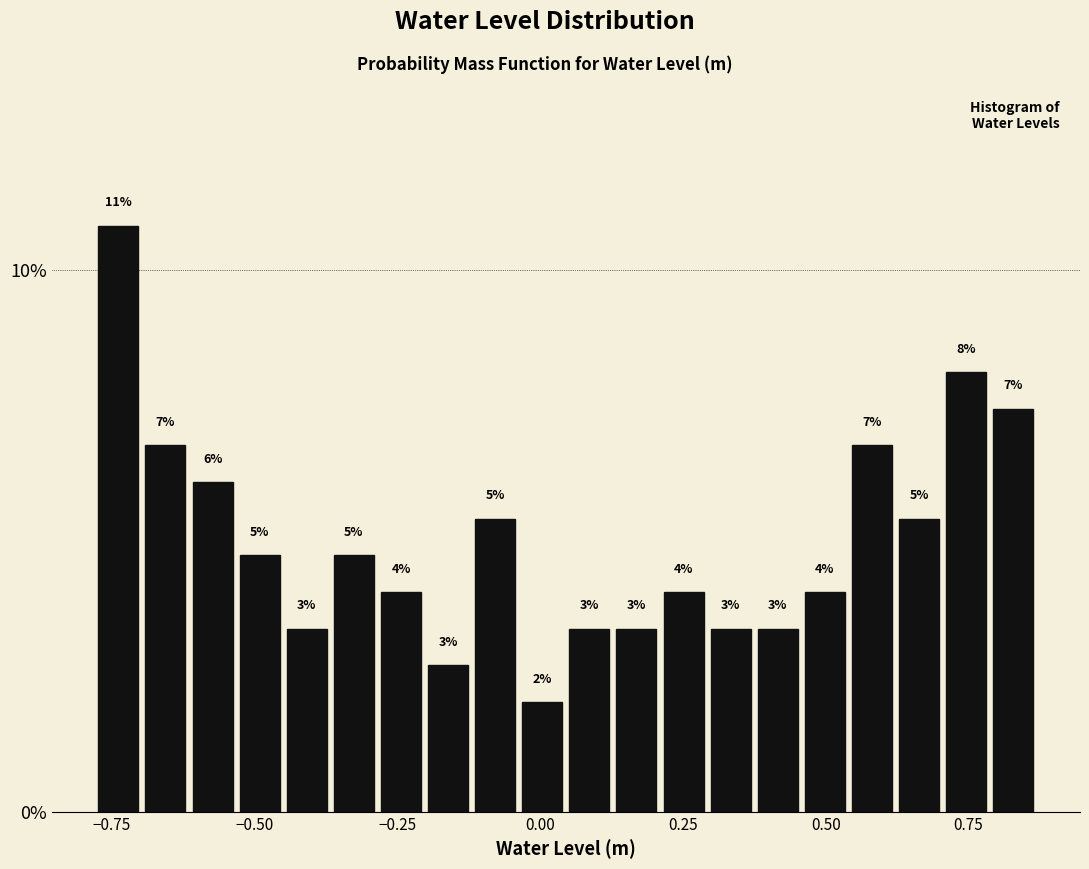

Read against the x-axis, roughly where is the centre of the tallest bar?

-0.75